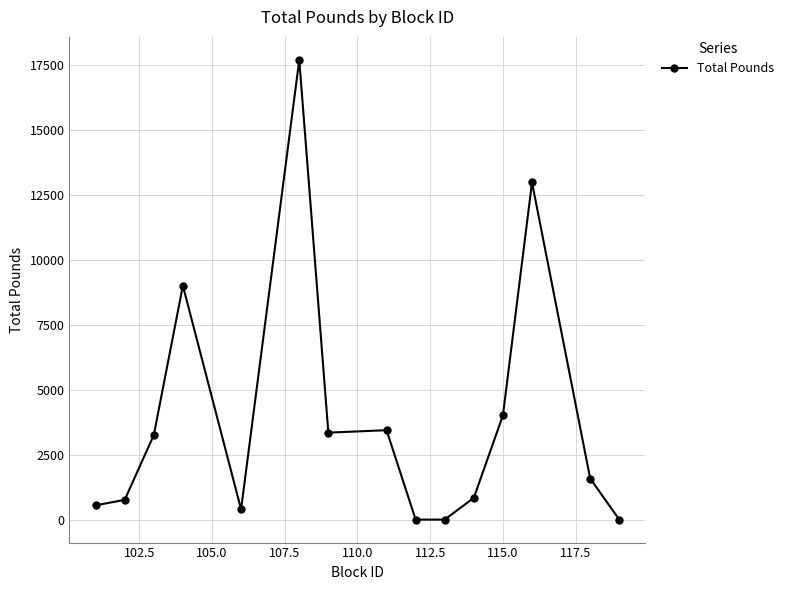

Is this an area chart (filled region under the line)?

No